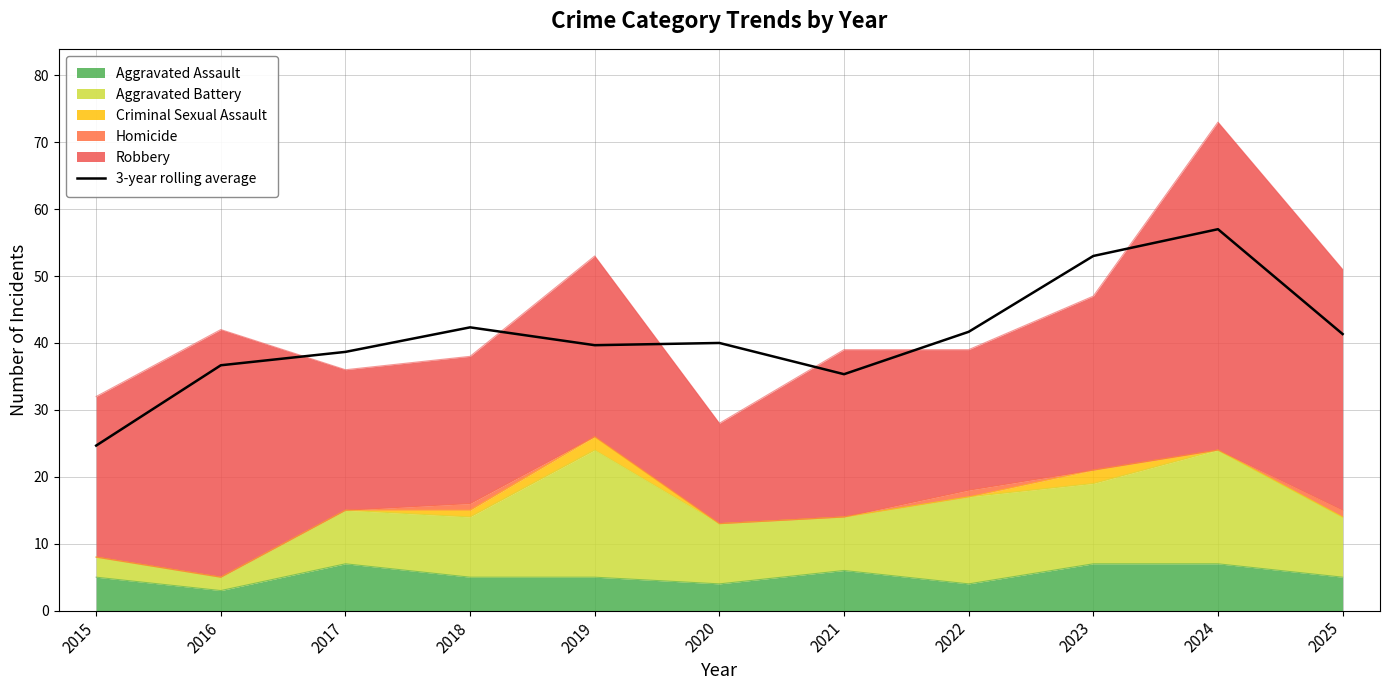

Where is the data nearest to the value 40?

2020